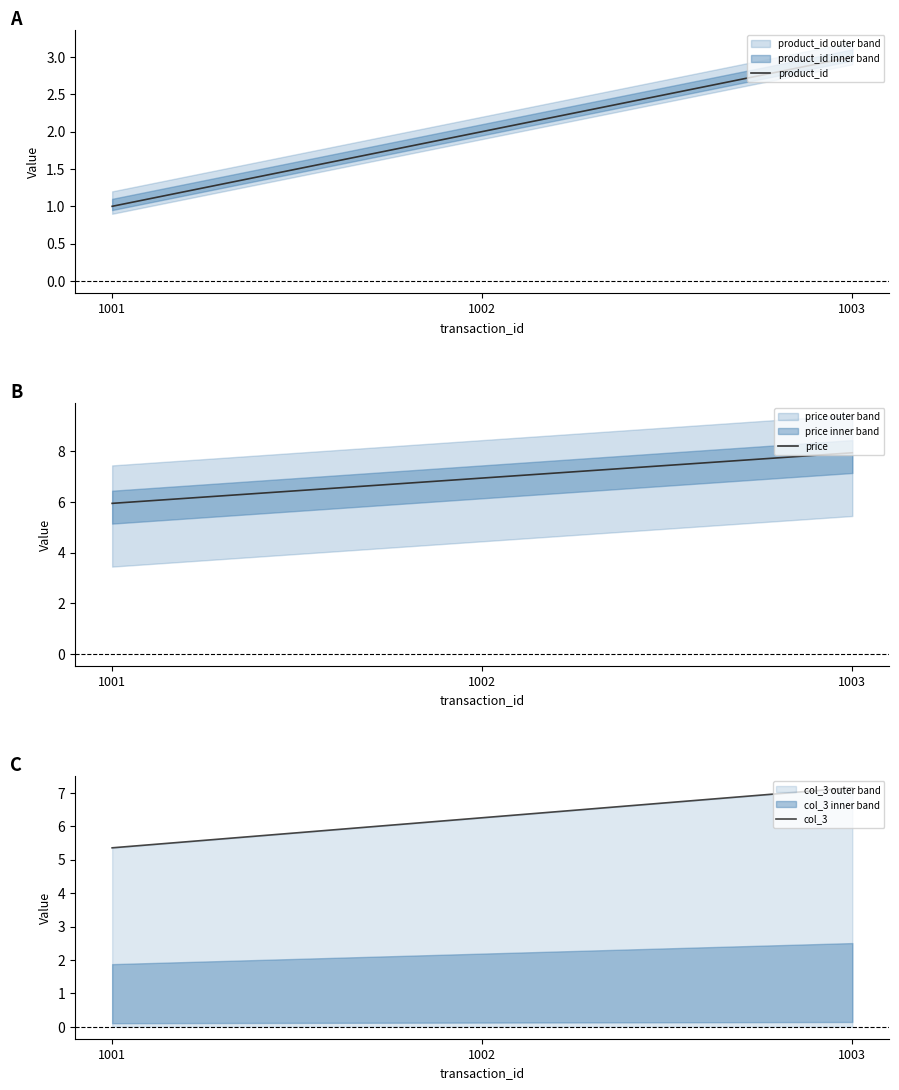

True or false: price has a value of 12.5 at 1002.

False